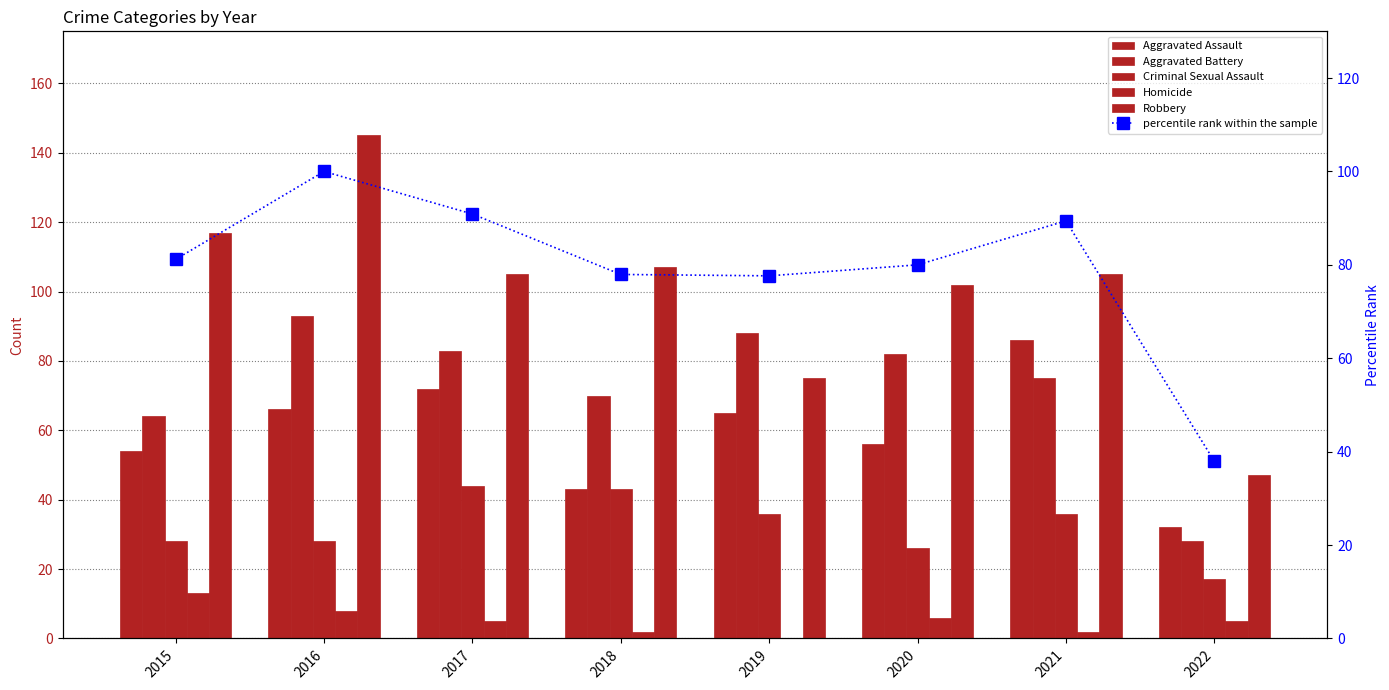

Rank the series at 2020 from lowest to highest value.

Homicide, Criminal Sexual Assault, Aggravated Assault, percentile rank within the sample, Aggravated Battery, Robbery